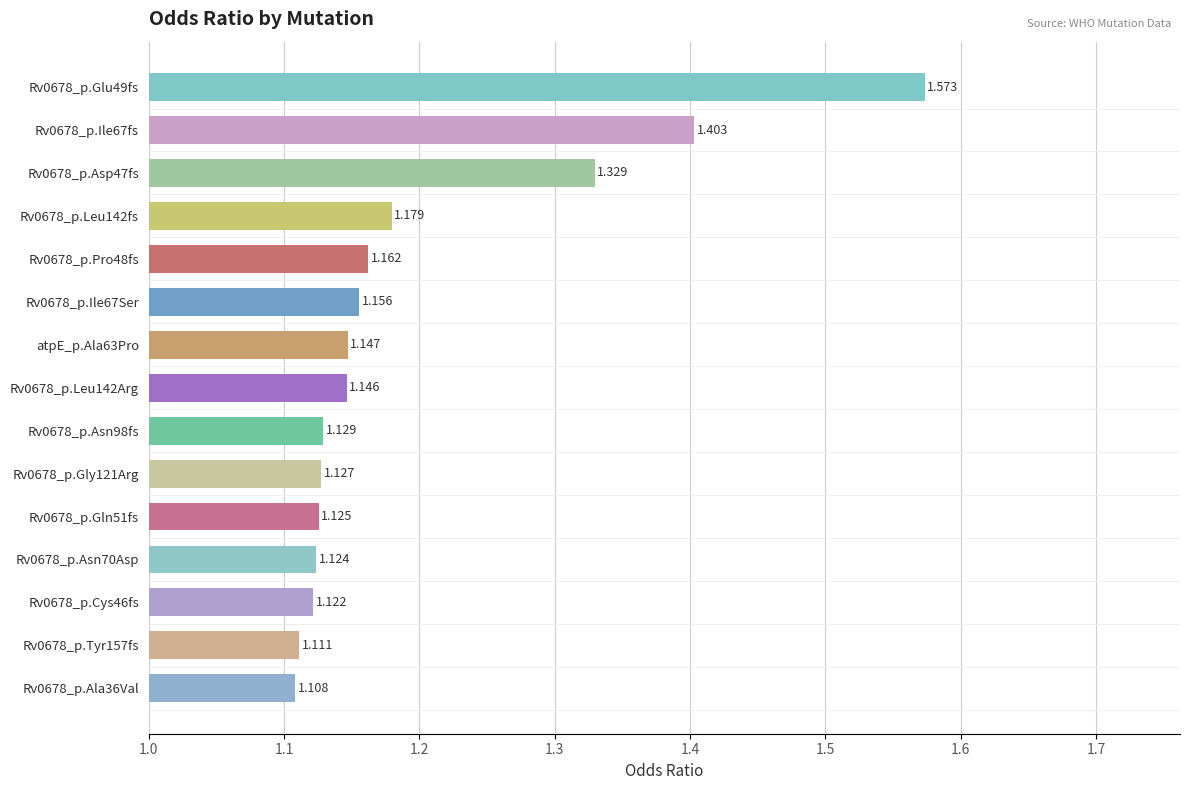

Which label corresponds to the smallest value in the chart?

Rv0678_p.Ala36Val